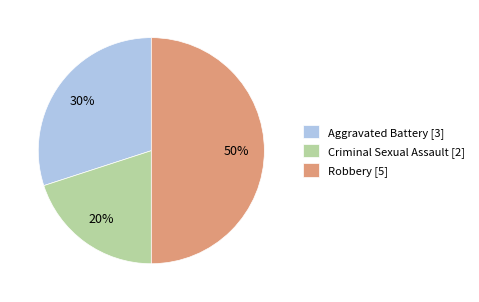

Which slice is the largest?

Robbery